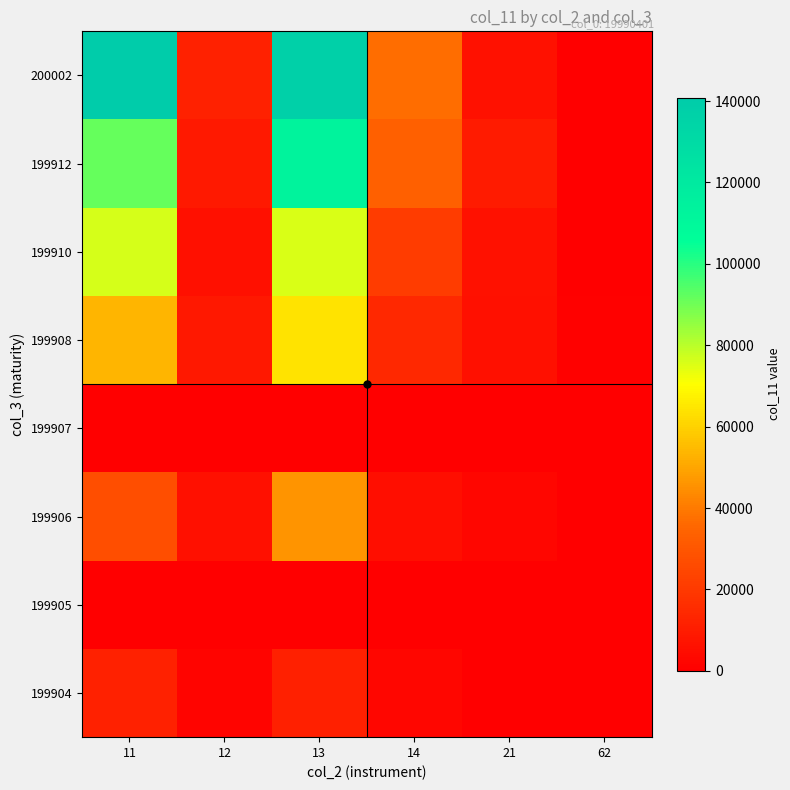

Rank the series at 62 from lowest to highest value.

199910, 199912, 200002, 199904, 199905, 199906, 199907, 199908